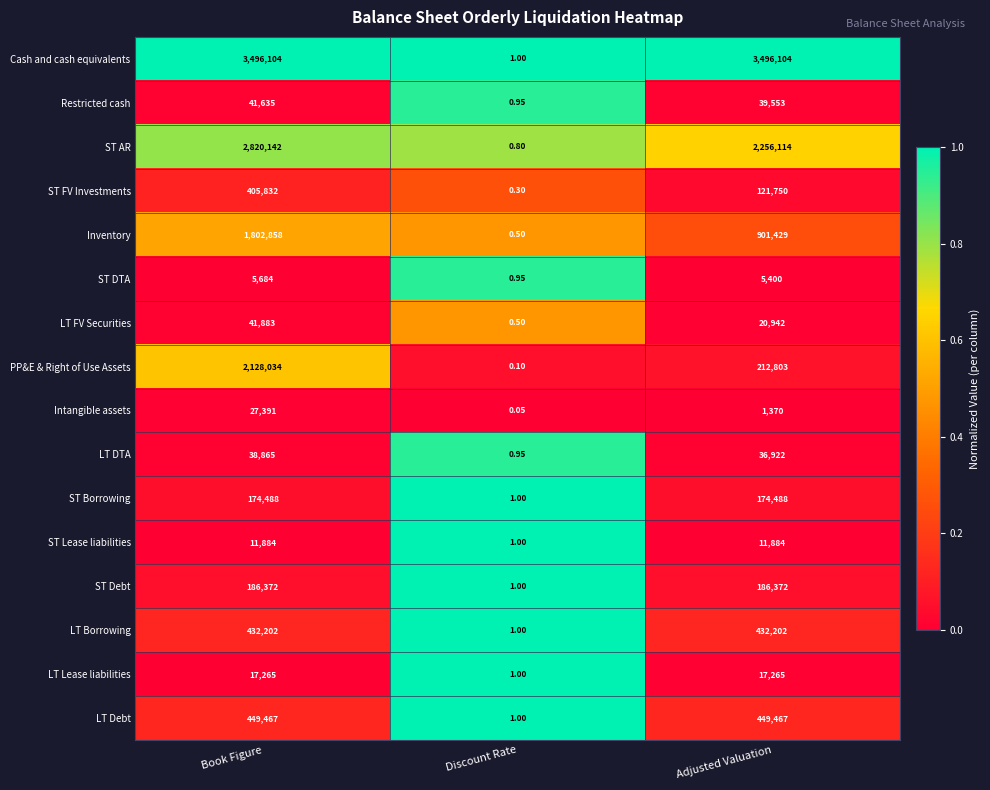

Which series has the widest spread of values?

Cash and cash equivalents